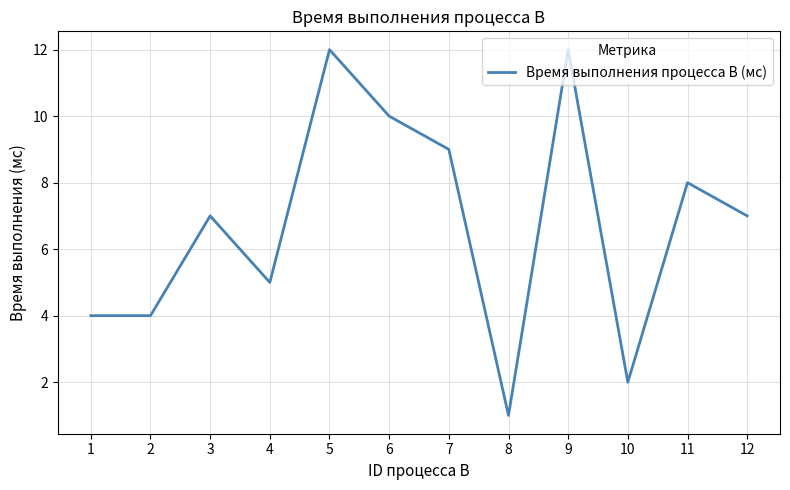

What is the greatest value displayed?

12